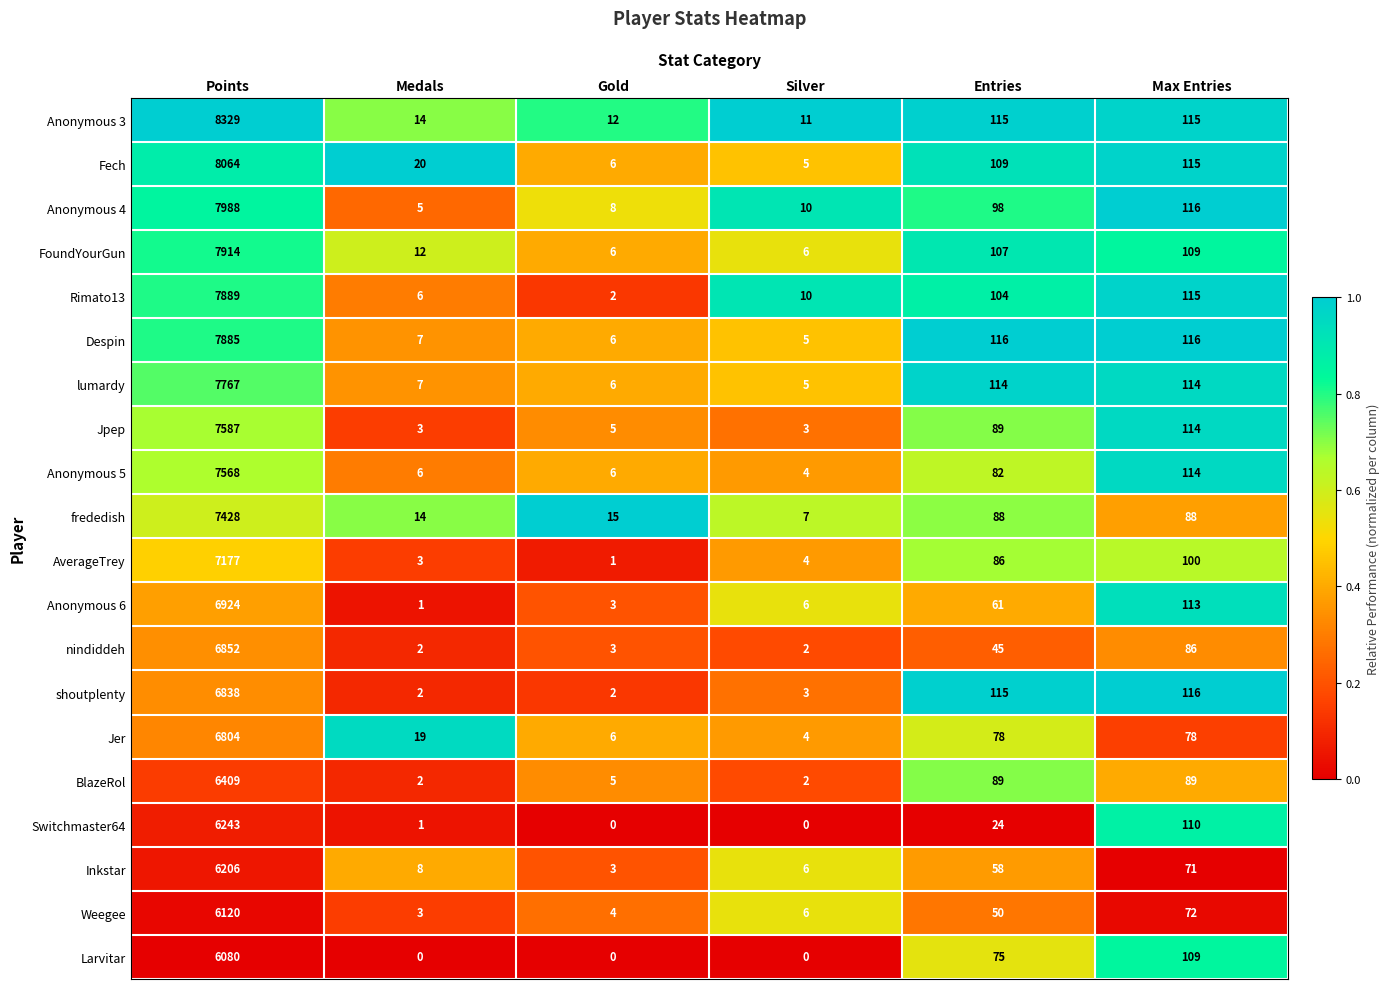

Where is Fech nearest to the value 4034?

Max Entries